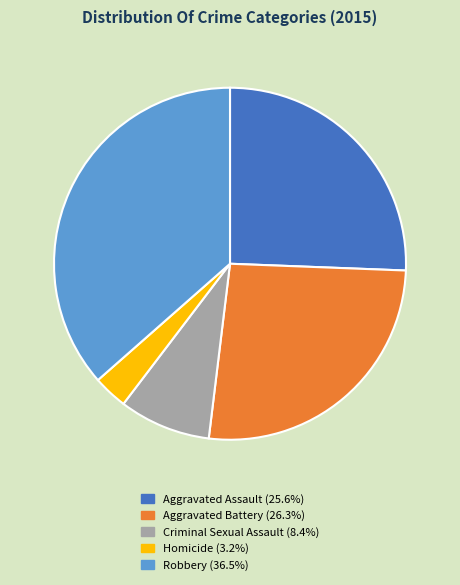

Combined, do Aggravated Battery and Robbery account for over 50%?

Yes